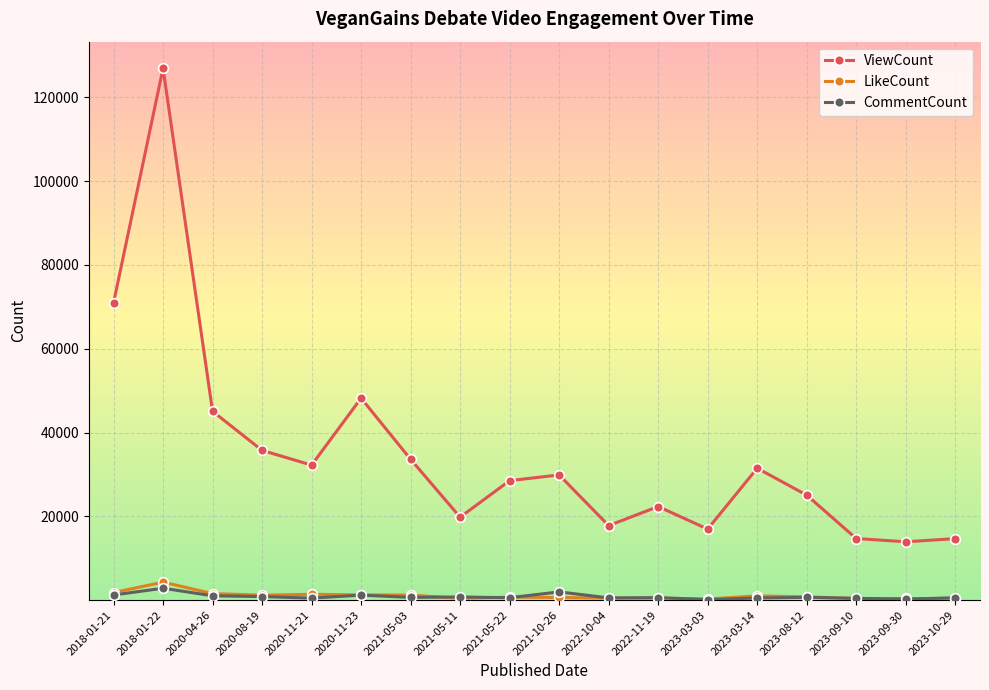

True or false: ViewCount and LikeCount cross at least once.

False